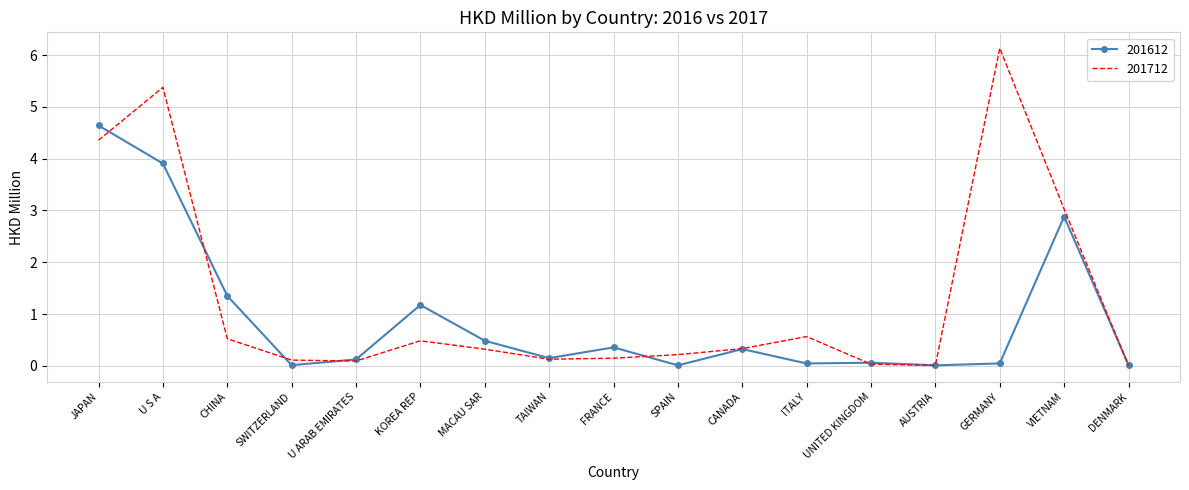

True or false: 201612 and 201712 intersect in this chart.

True